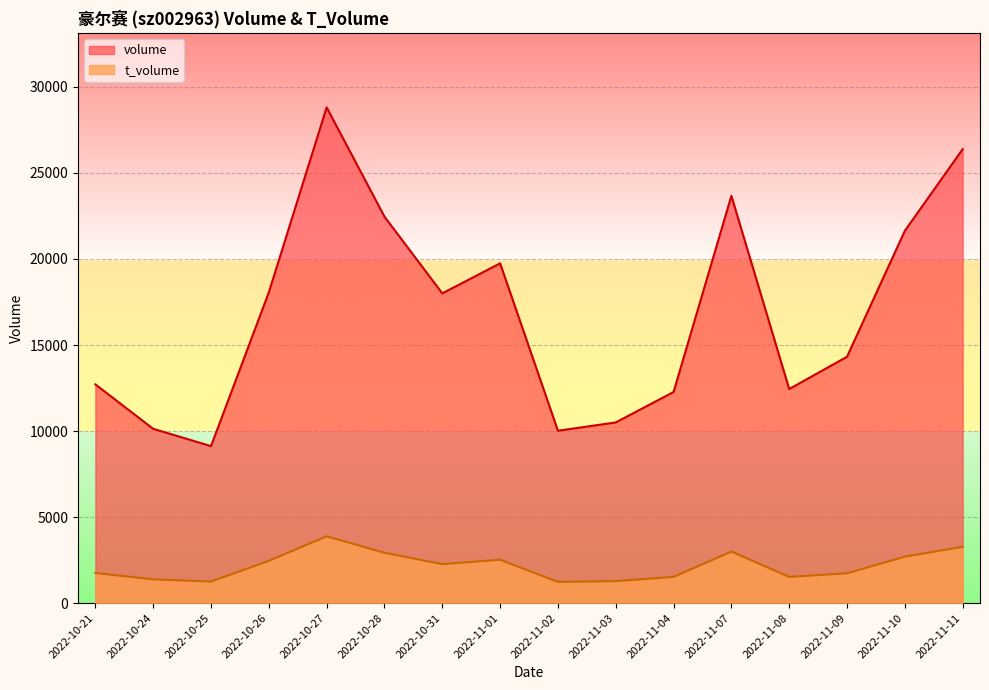

True or false: t_volume and volume intersect in this chart.

False